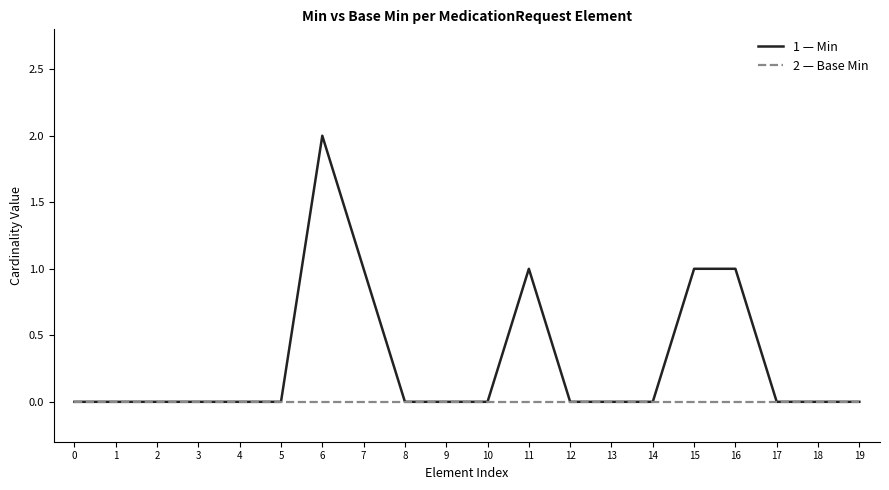

Which label corresponds to the largest value in the chart?

6